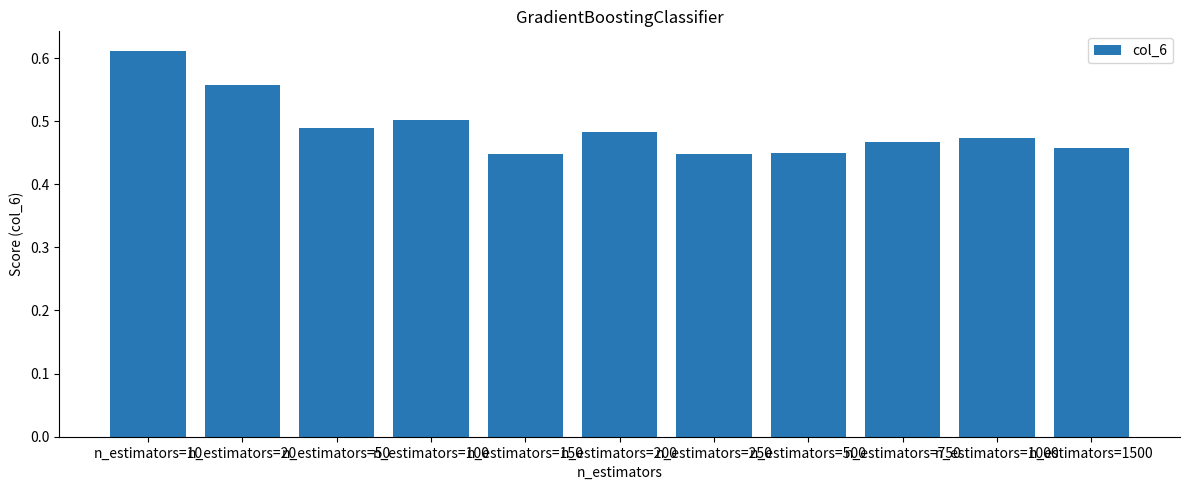

What is the sum of all values?

5.4